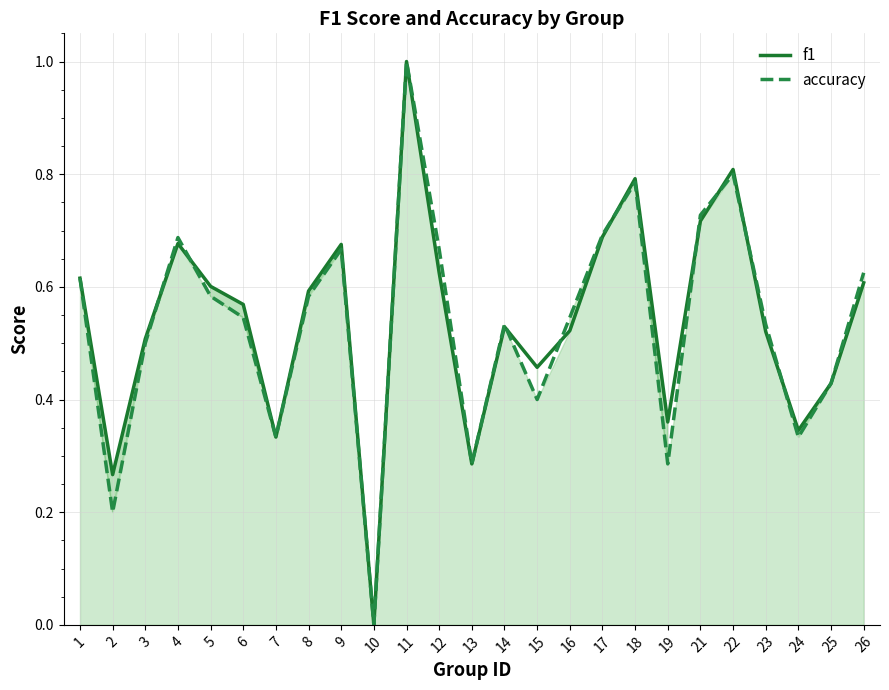

True or false: accuracy has a value of 0.6 at 1.

True